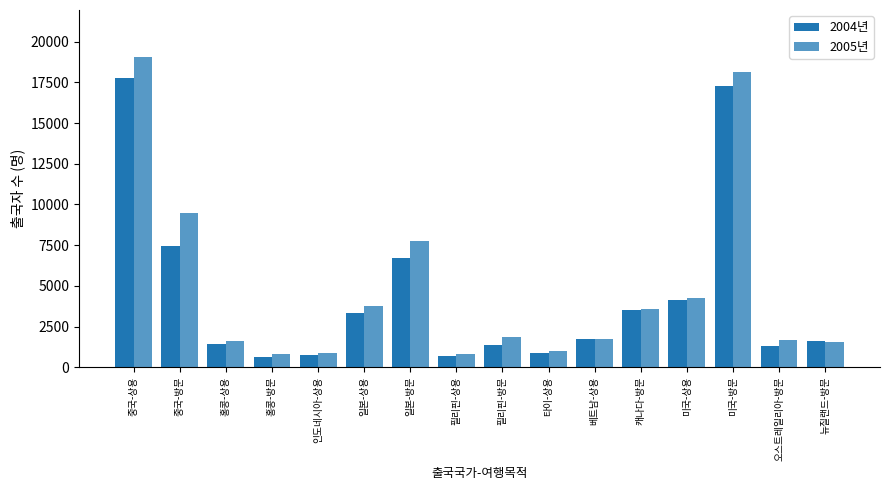

How many data points in 2005년 are less than 1850?

8